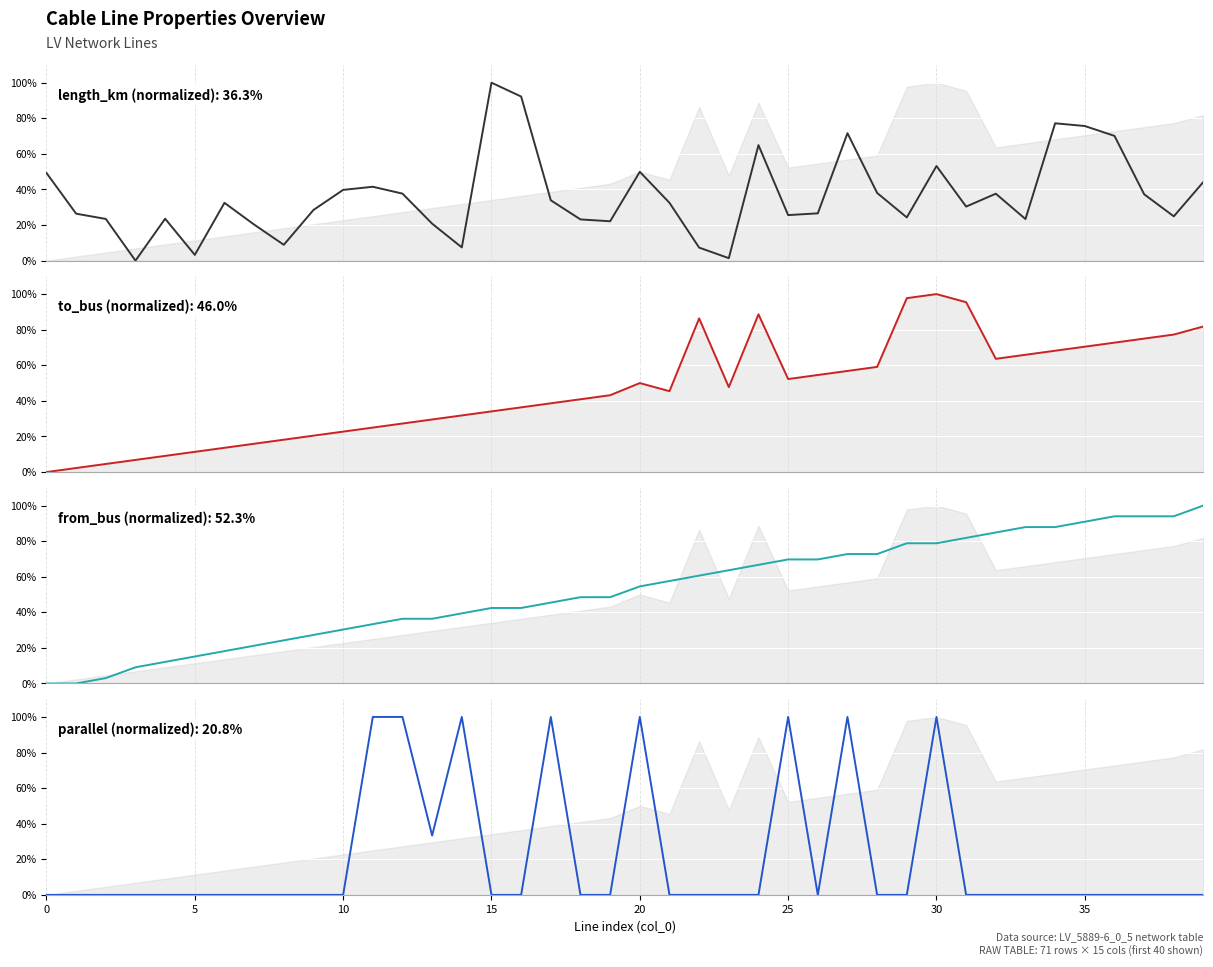

Rank the series by their maximum value, from lowest to highest.

length_km (normalized), to_bus (normalized), from_bus (normalized), parallel (normalized)